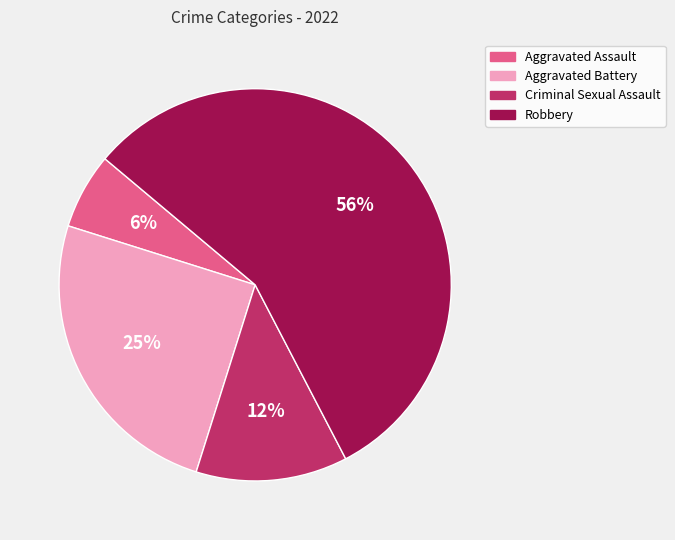

Between Aggravated Assault and Robbery, which is larger?

Robbery